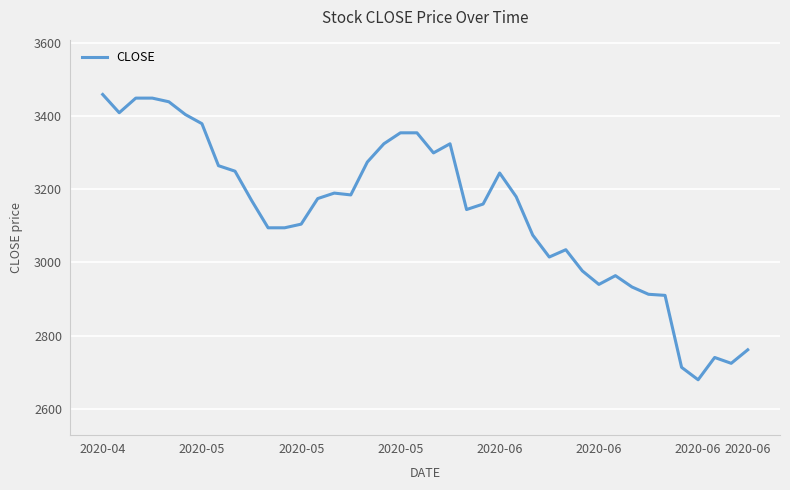

What is the greatest value displayed?

3460